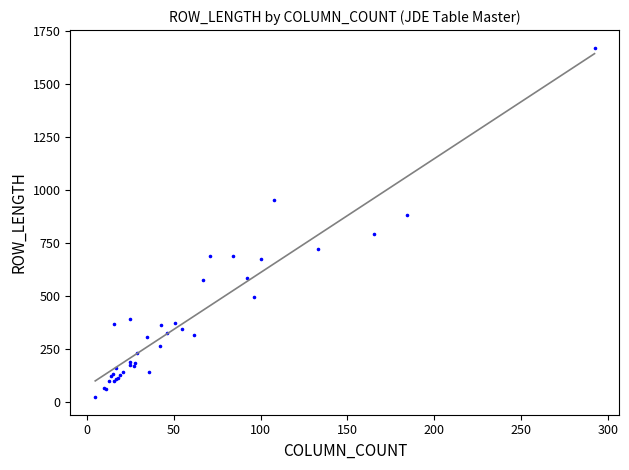

What Y value in the scatter plot is closest to 848?

882